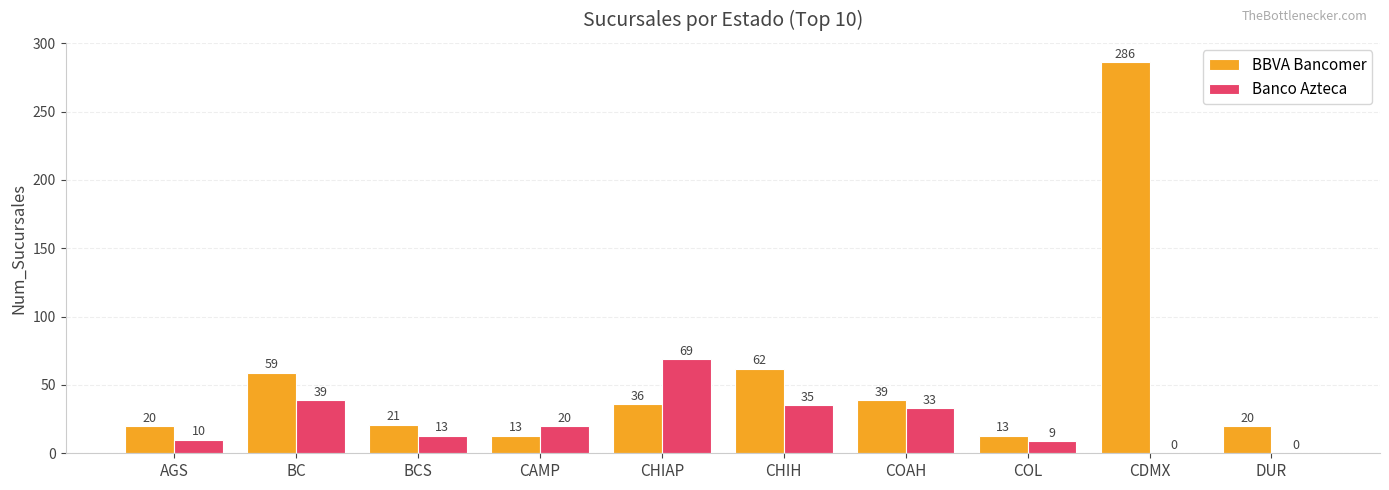

Reading left to right, transcribe all the data shown in this chart.

BBVA Bancomer: 20	59	21	13	36	62	39	13	286	20
Banco Azteca: 10	39	13	20	69	35	33	9	0	0